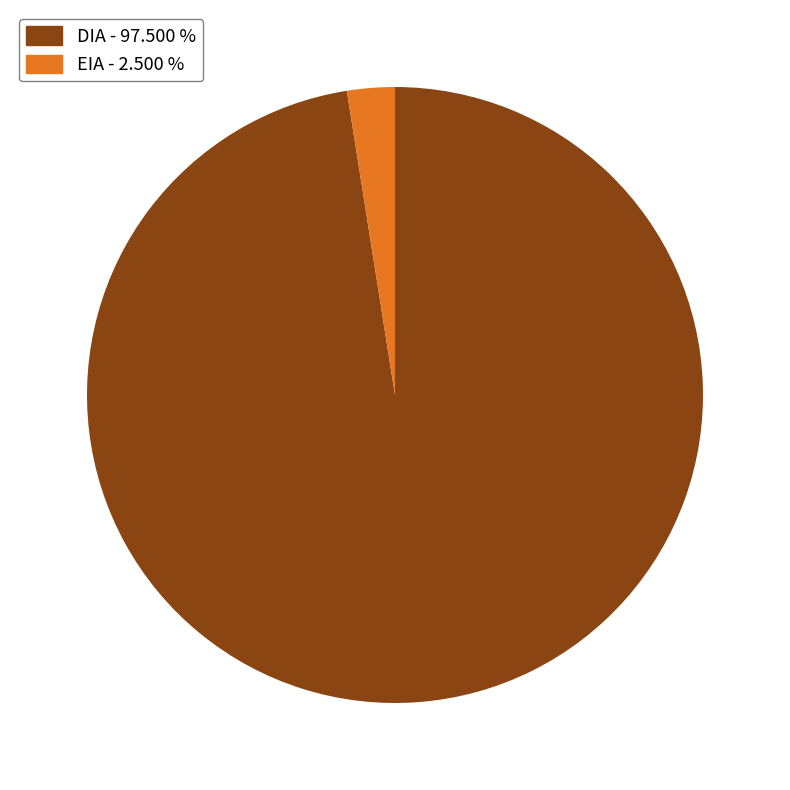

Which has a higher value, EIA - 2.500 % or DIA - 97.500 %?

DIA - 97.500 %